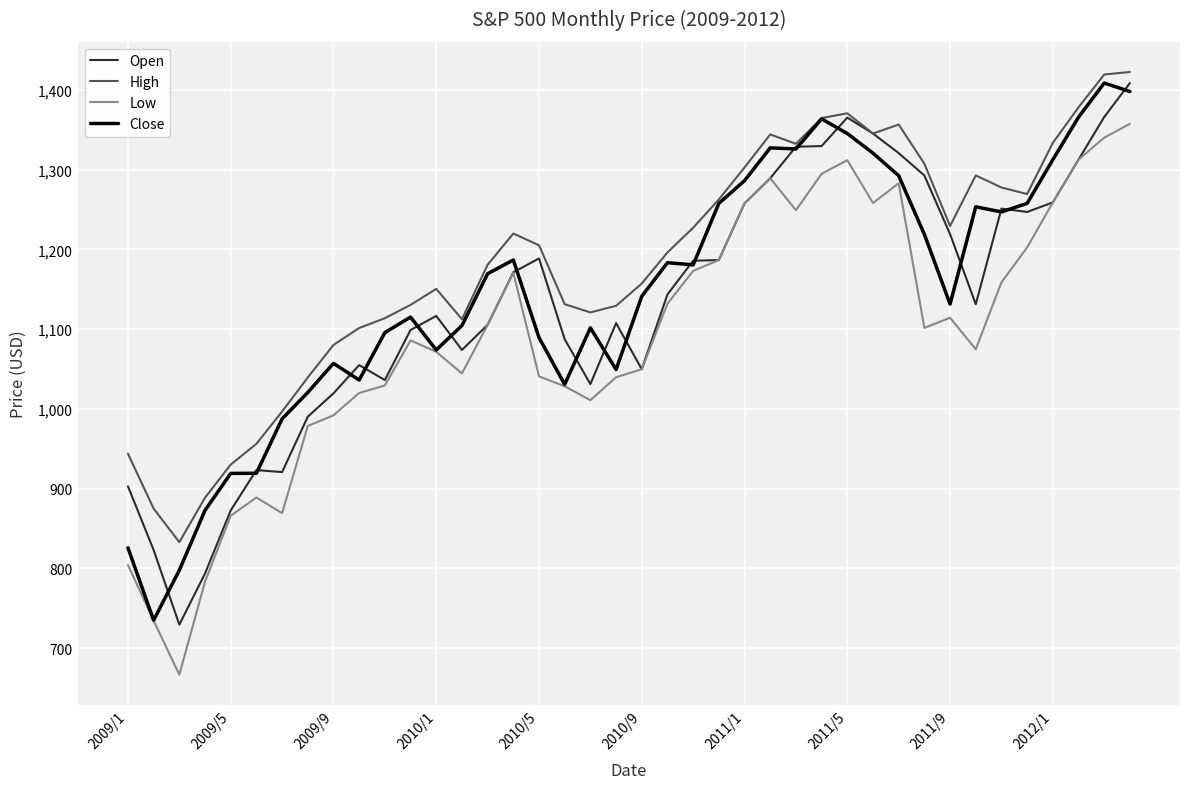

What is the sum of all High values?

47326.7